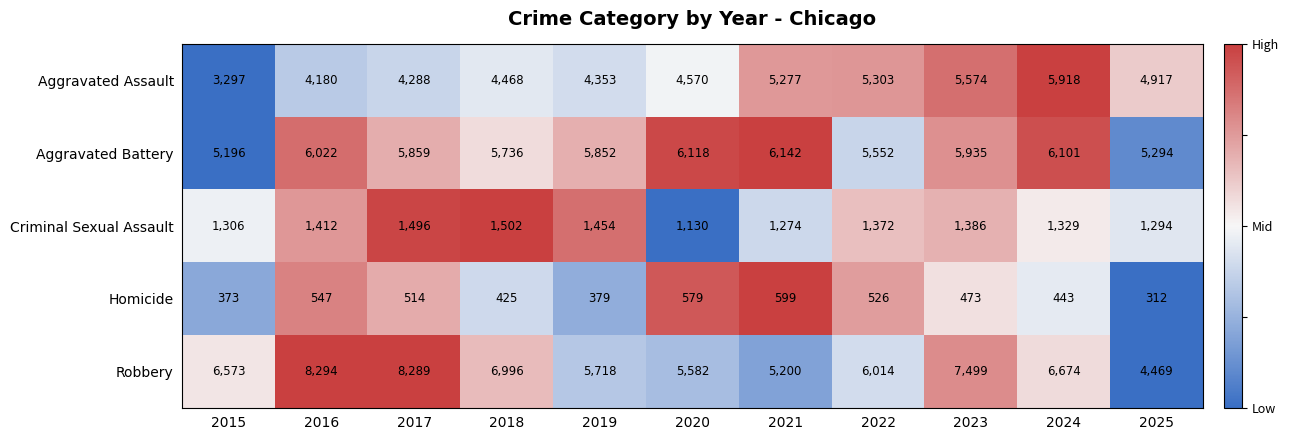

Rank the series by their maximum value, from lowest to highest.

Homicide, Criminal Sexual Assault, Aggravated Assault, Aggravated Battery, Robbery